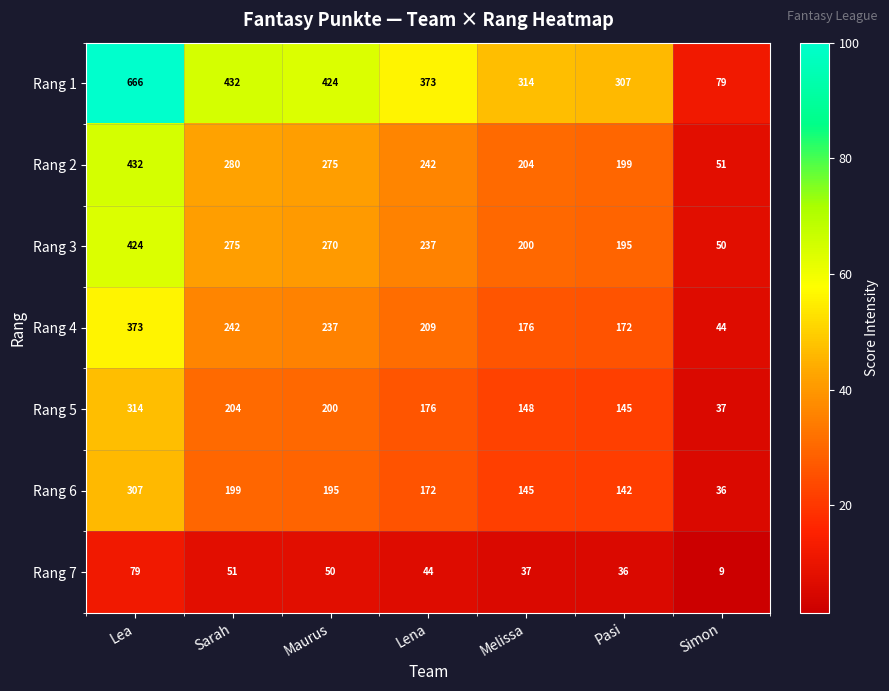

At which category does the chart reach its peak across all series?

Lea